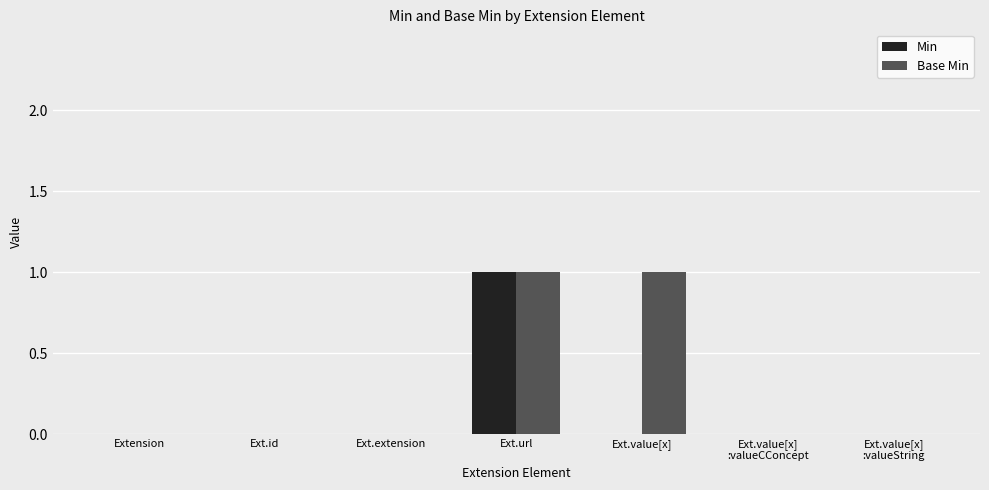

Reading right to left, transcribe all the data shown in this chart.

Min: 0	0	0	1	0	0	0
Base Min: 0	0	1	1	0	0	0